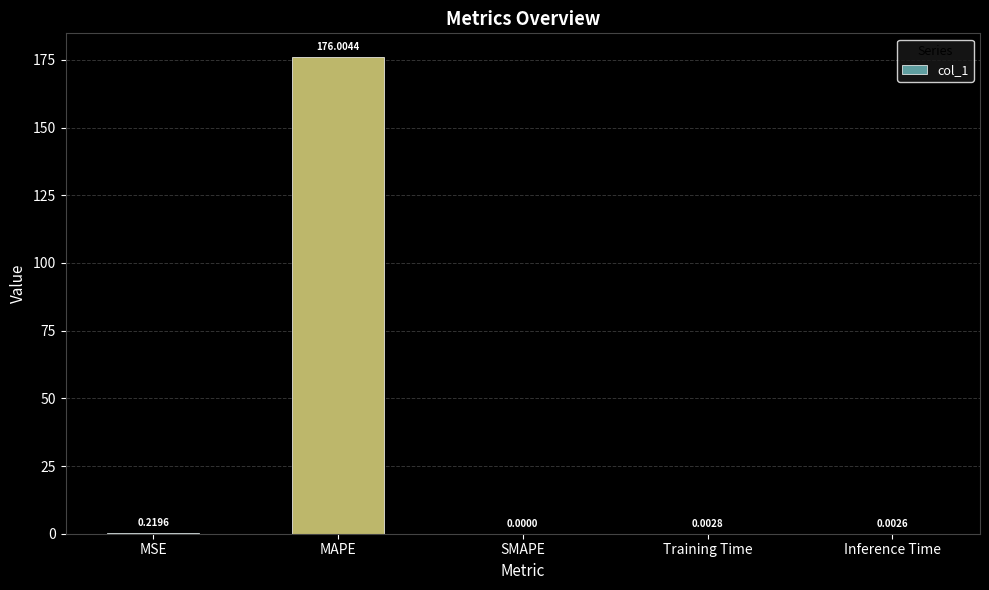

What is the sum of the values at Inference Time and MAPE?

176.0